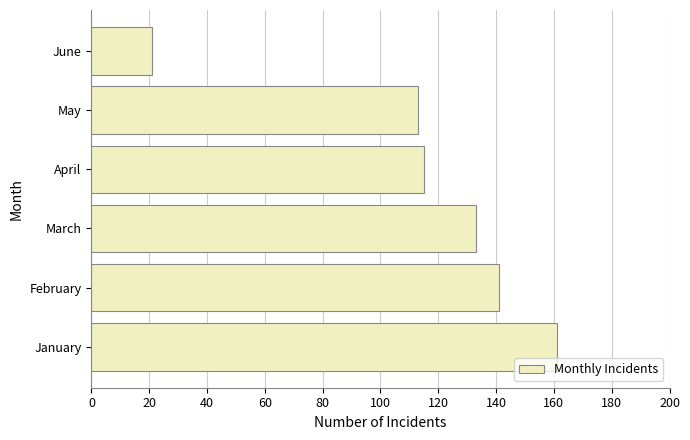

What is the difference between the maximum and minimum values?

140